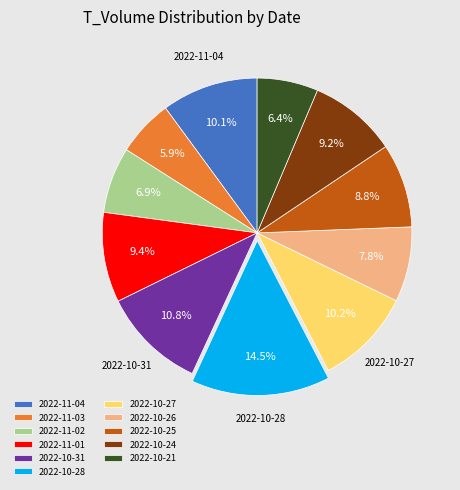

To the nearest percent, what portion does 2022-11-02 represent?

7%